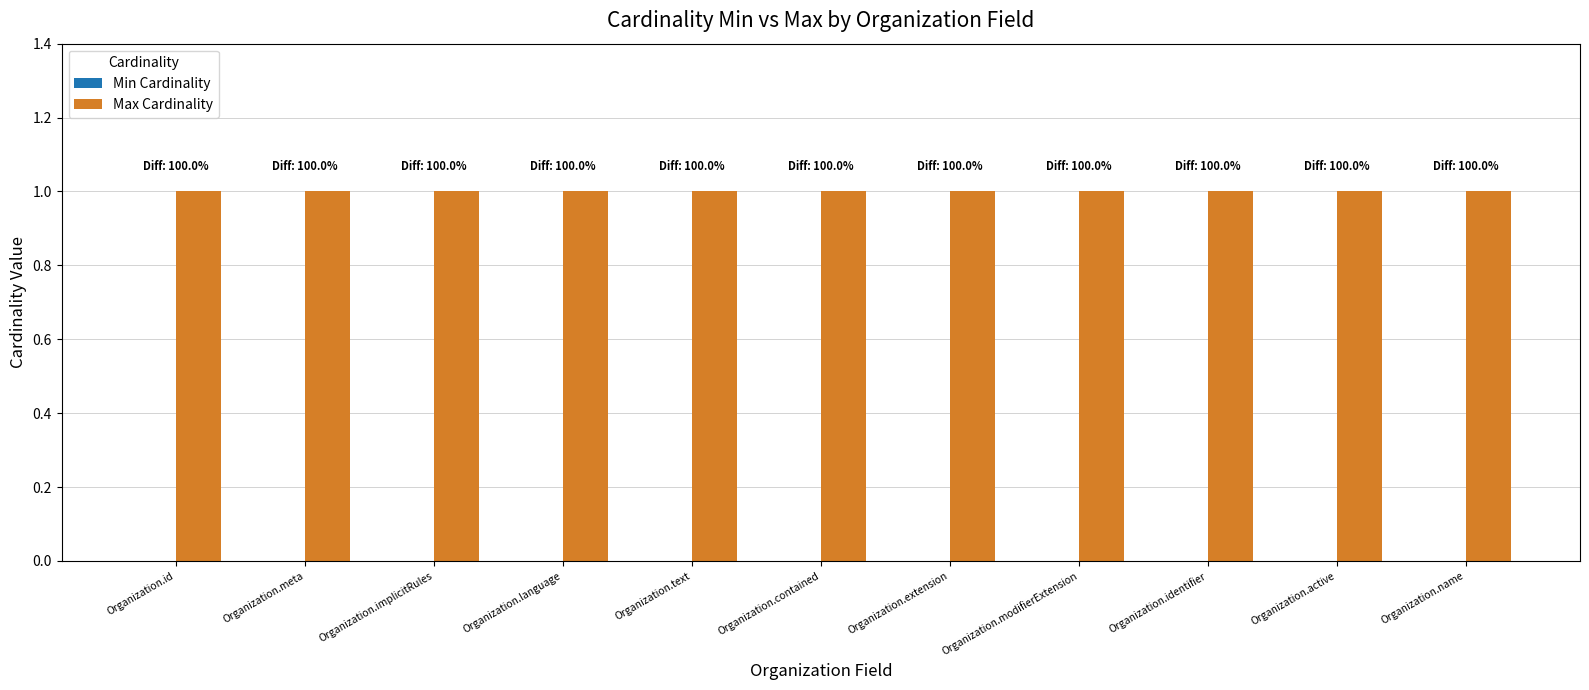

Is the value of Max Cardinality at Organization.extension greater than the value of Min Cardinality at Organization.contained?

Yes